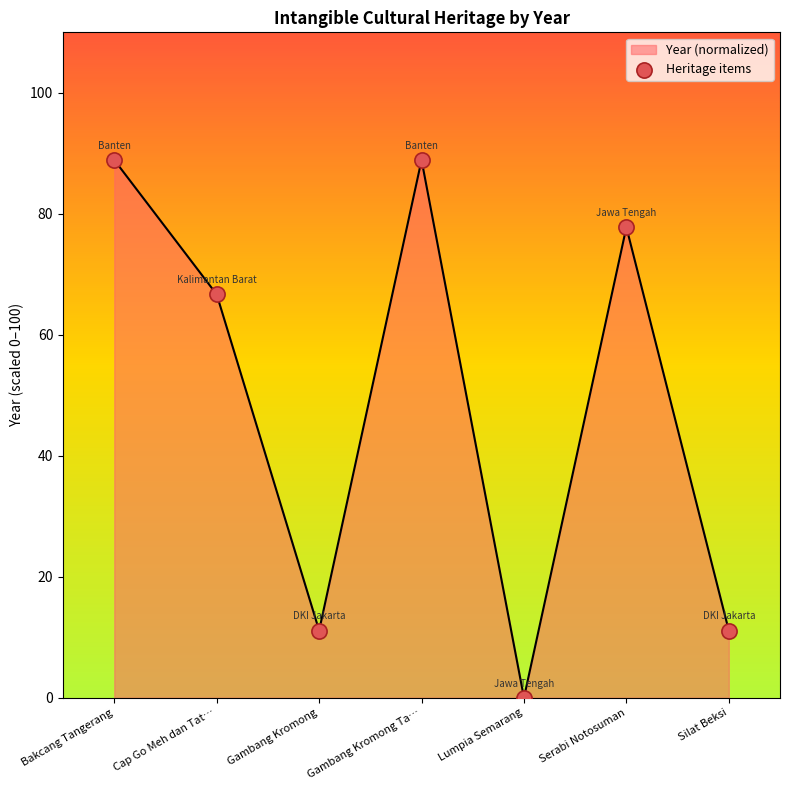

What is the change in value from Cap Go Meh dan Tat… to Gambang Kromong?

-55.6